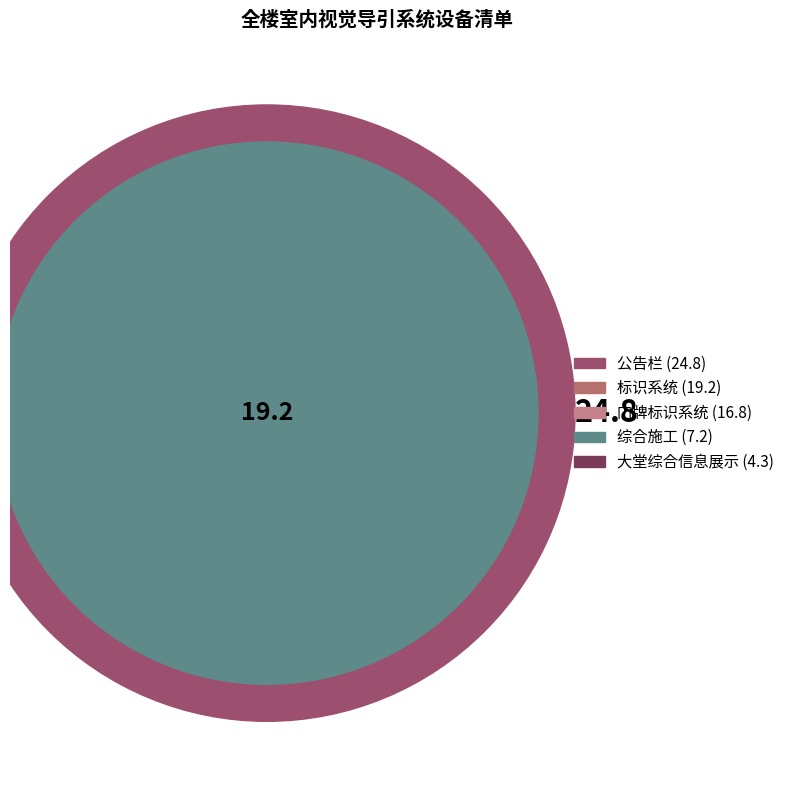

What percentage is the 标识系统 slice, to the nearest percent?

27%